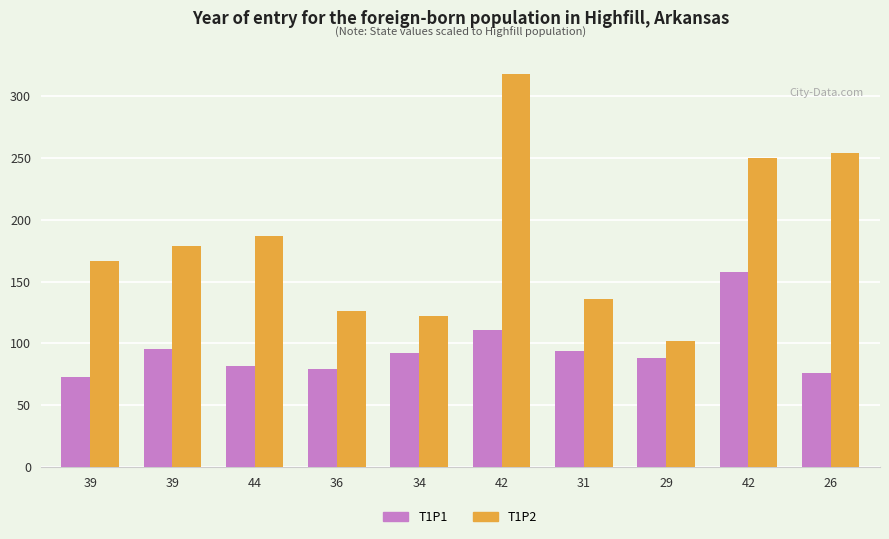

Reading left to right, transcribe all the data shown in this chart.

T1P1: 39=73	39=95	44=82	36=79	34=92	42=111	31=94	29=88	42=158	26=76
T1P2: 39=167	39=179	44=187	36=126	34=122	42=318	31=136	29=102	42=250	26=254